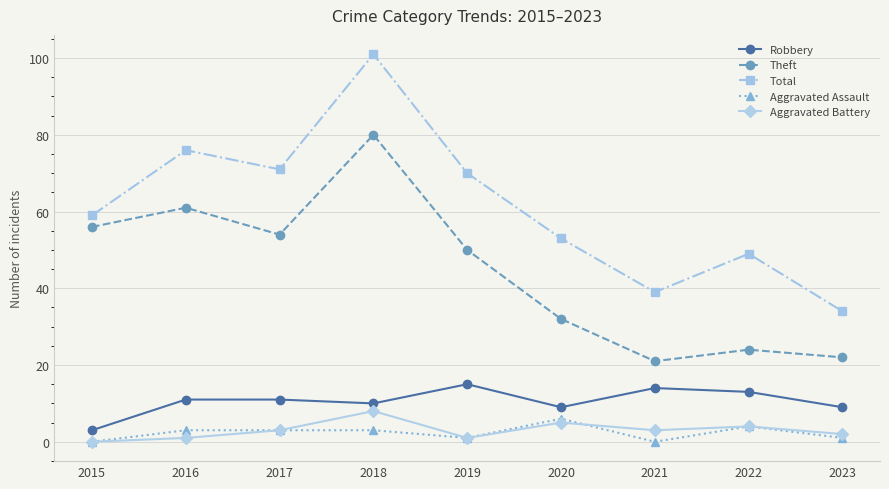

How many lines are shown in the chart?

5